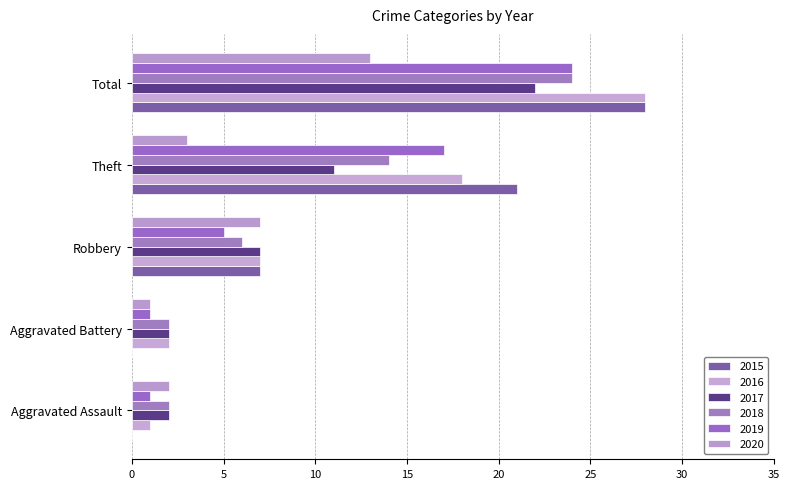

The value of 2017 at Aggravated Battery is 2. True or false?

True